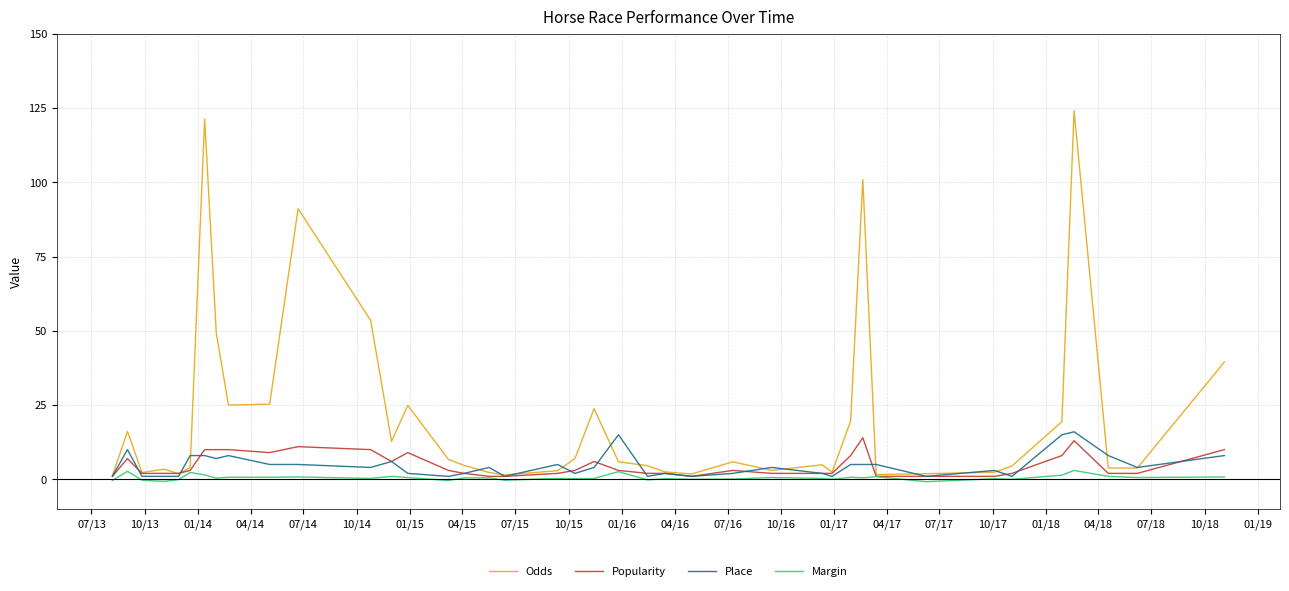

What is the highest value of the Place series?

16.0